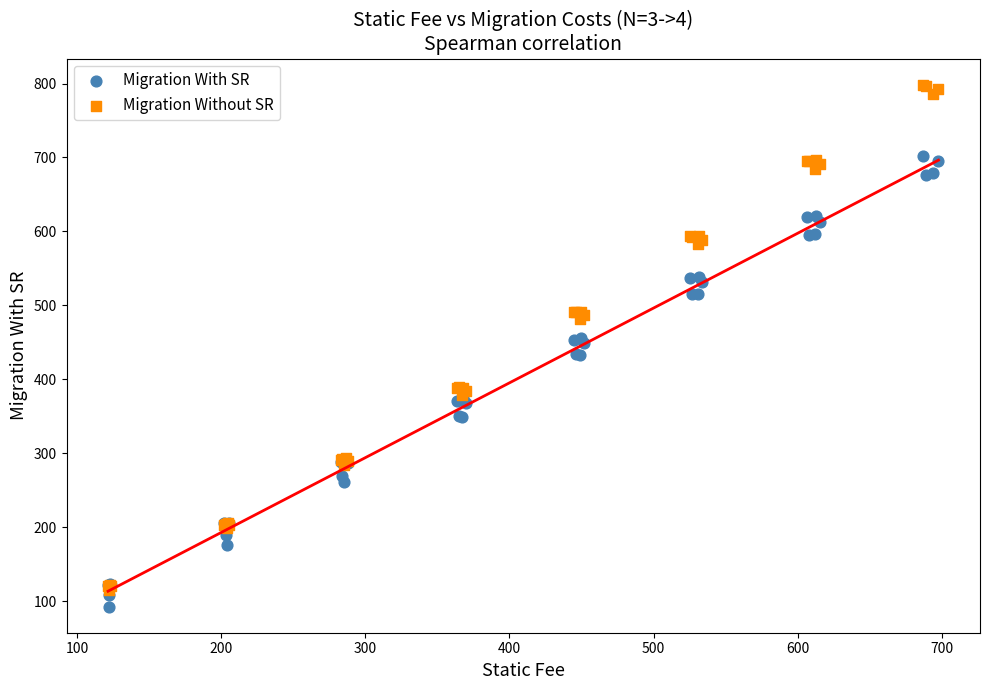

Which series has the widest spread of Y values?

Migration Without SR